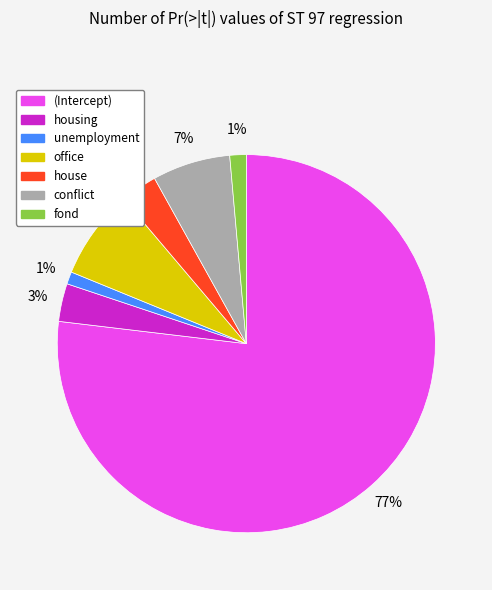

To the nearest percent, what is the average slice percentage?

14%